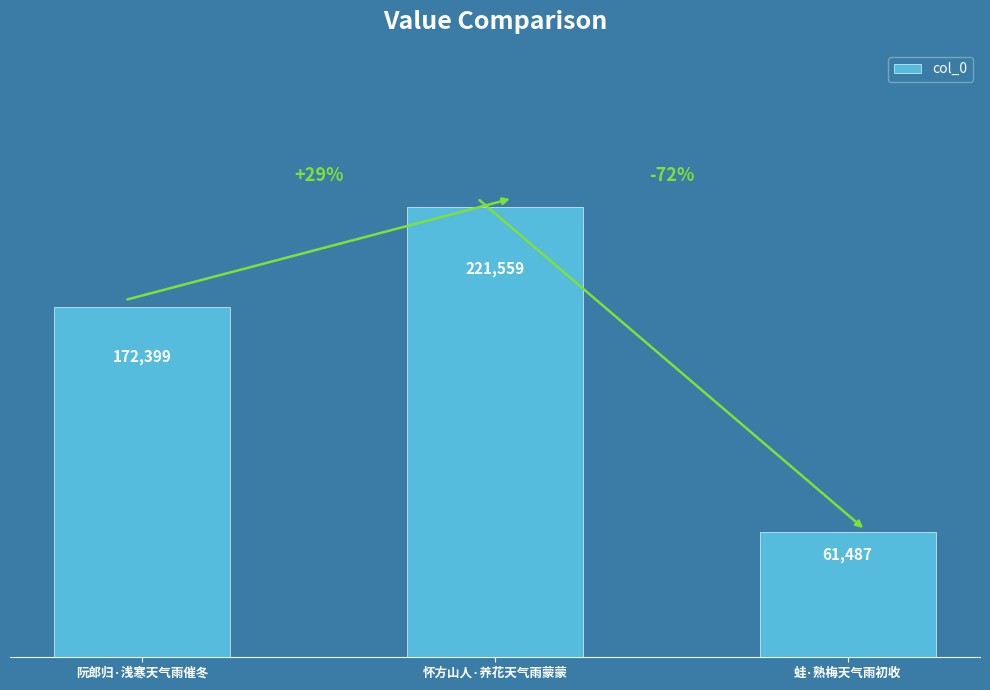

Are the bars horizontal?

No